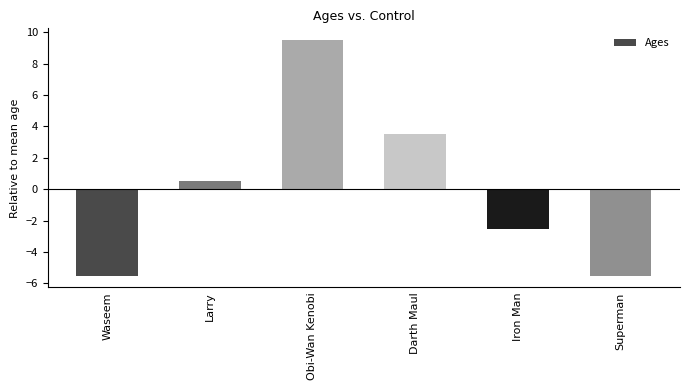

How many positive values are there?

3